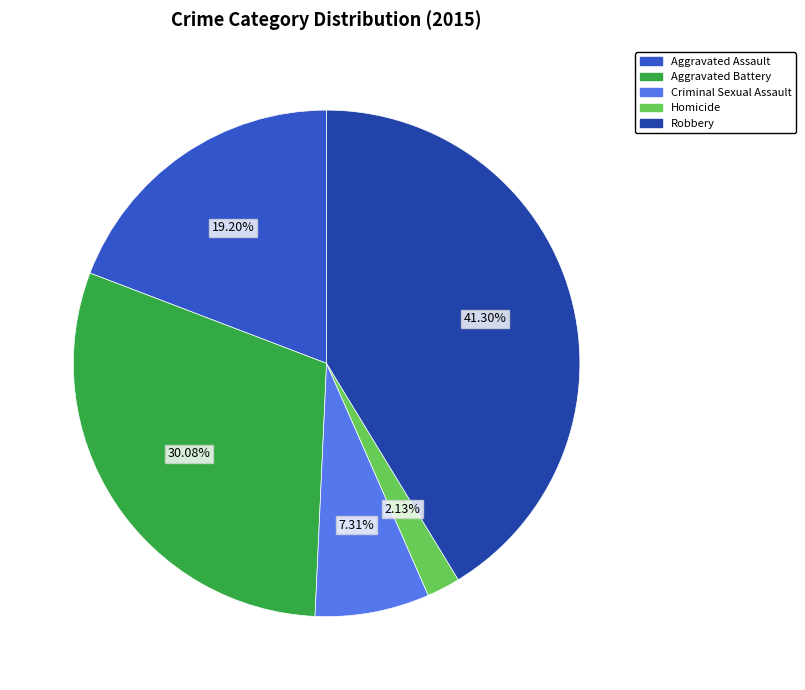

Rank the categories by value from highest to lowest.

Robbery, Aggravated Battery, Aggravated Assault, Criminal Sexual Assault, Homicide